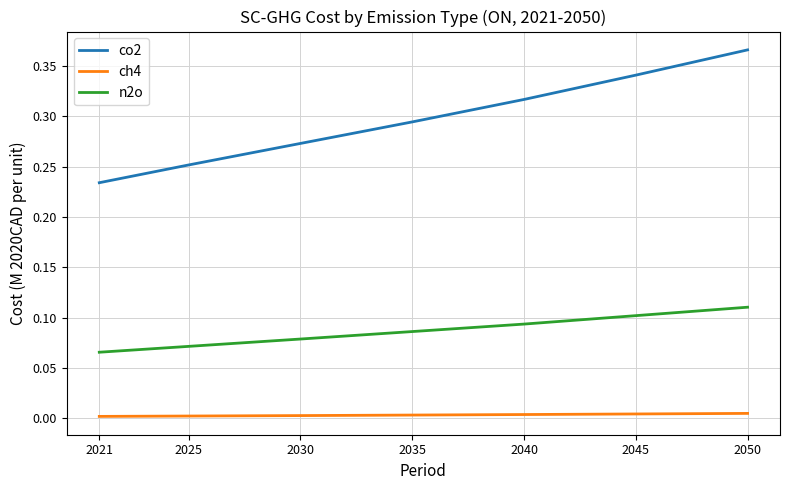

Where is n2o nearest to the value 0?

2021